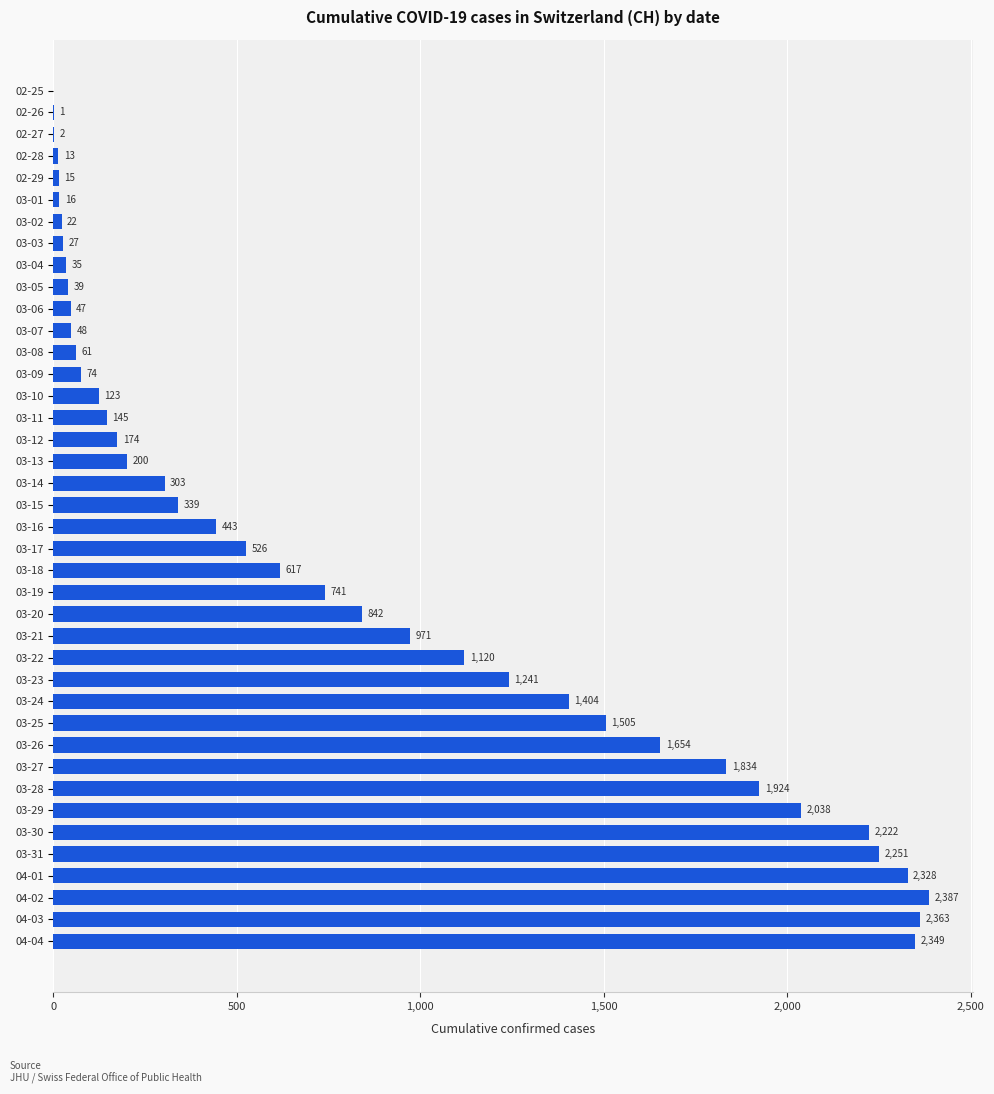

How many distinct data groups are displayed?

1